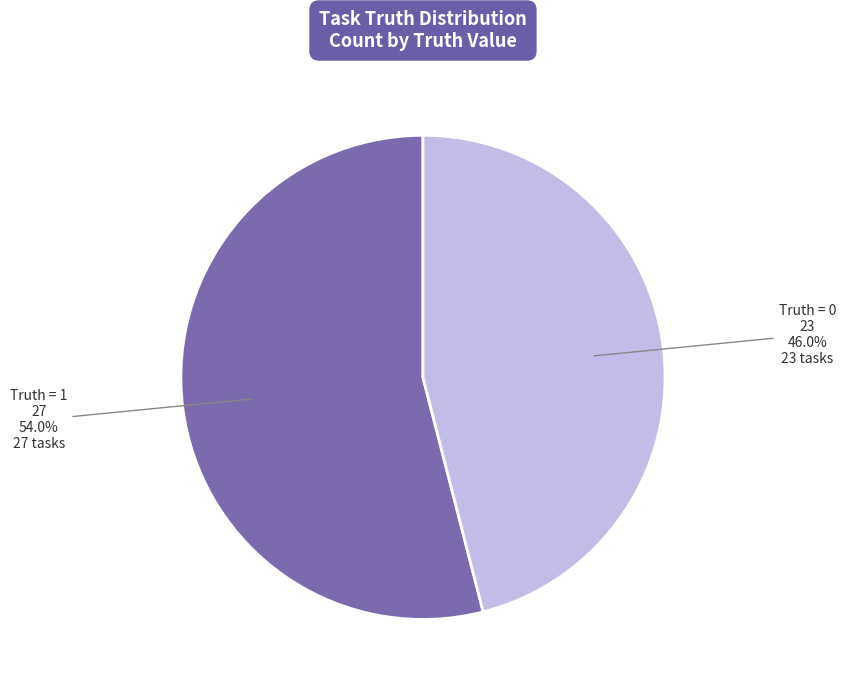

Is there any slice that represents more than half of the pie?

Yes